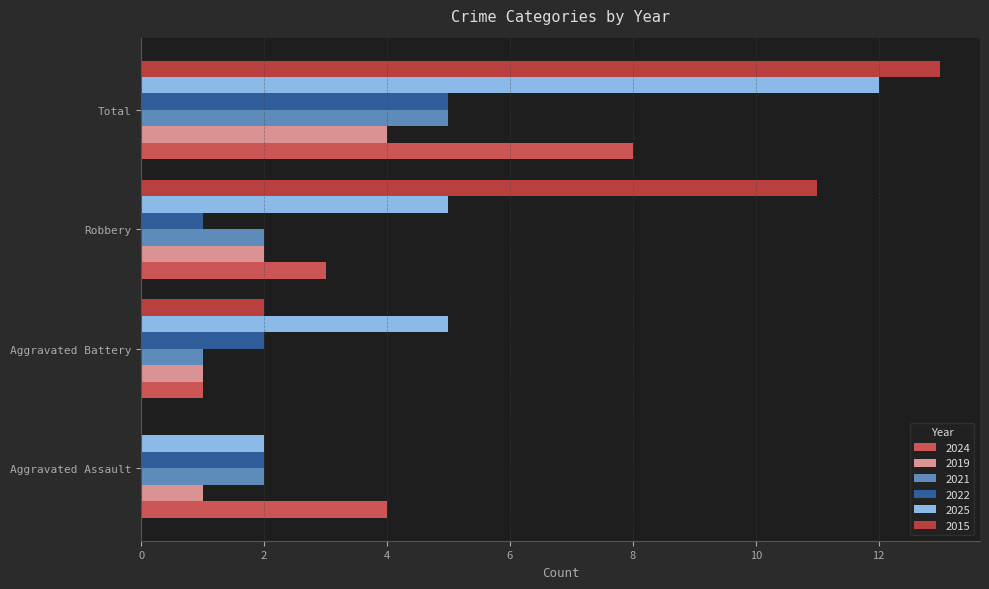

What is the greatest value displayed?

13